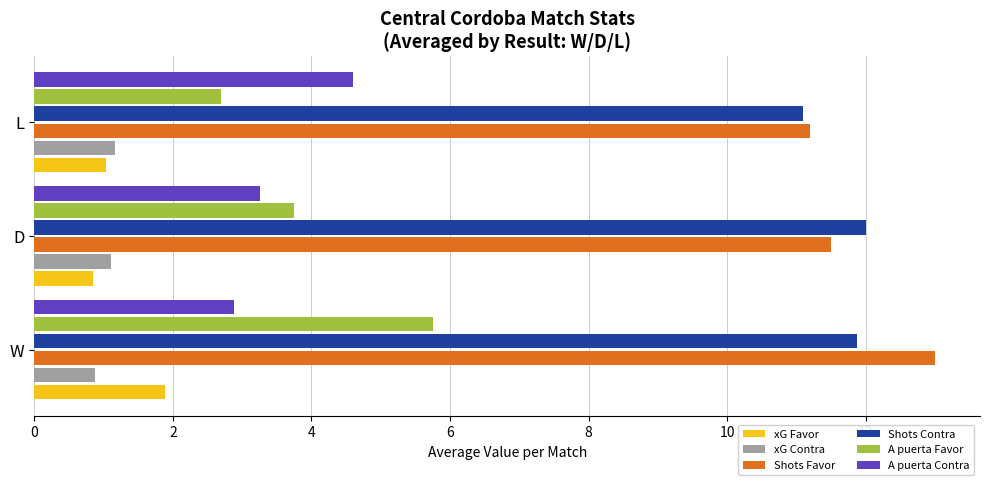

What is the difference between the A puerta Contra values at W and D?

0.4